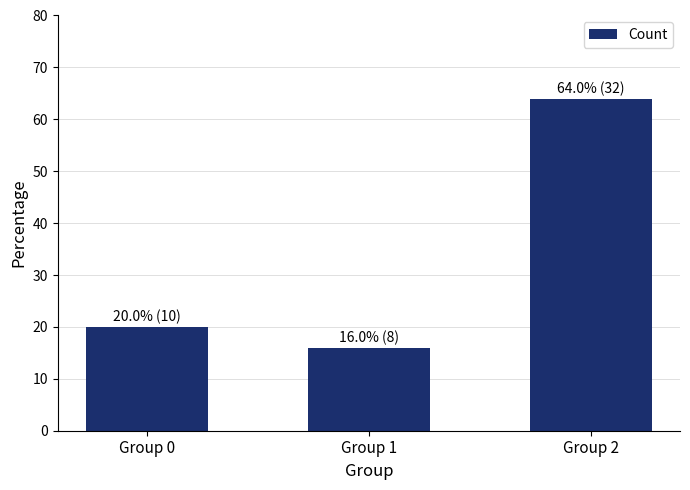

What is the sum of all values?

100